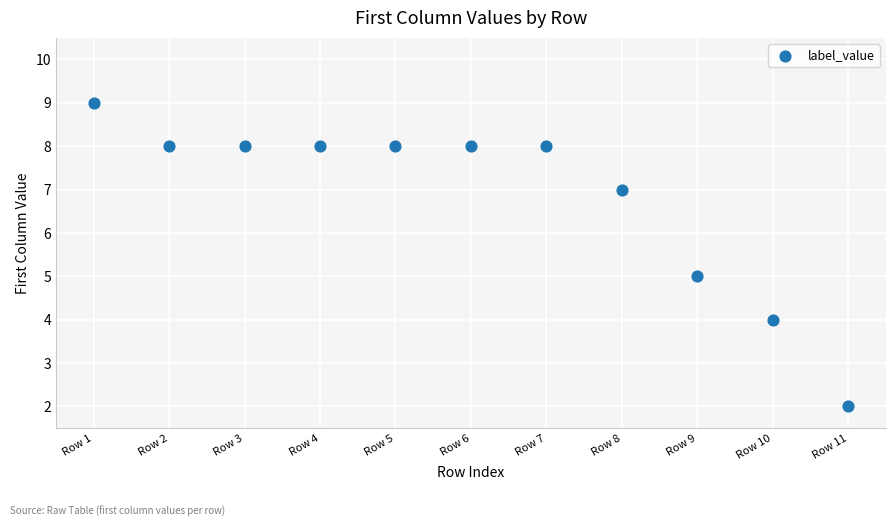

What is the average Y value?

7